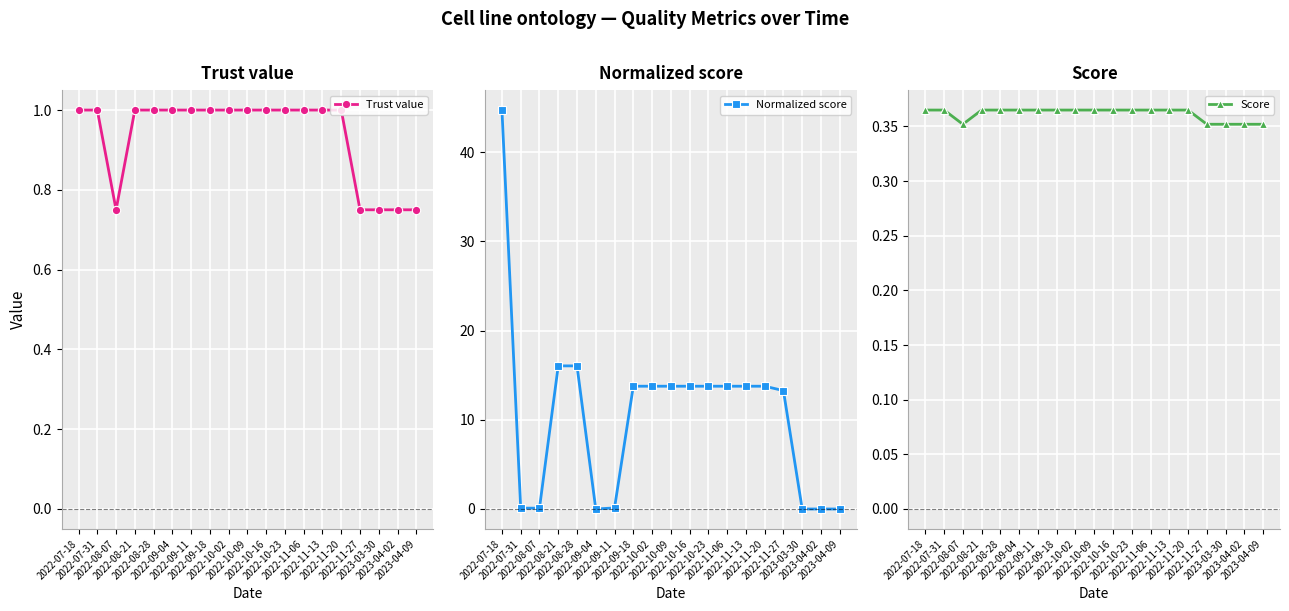

What is the total value across all series at 2022-09-11?

1.5